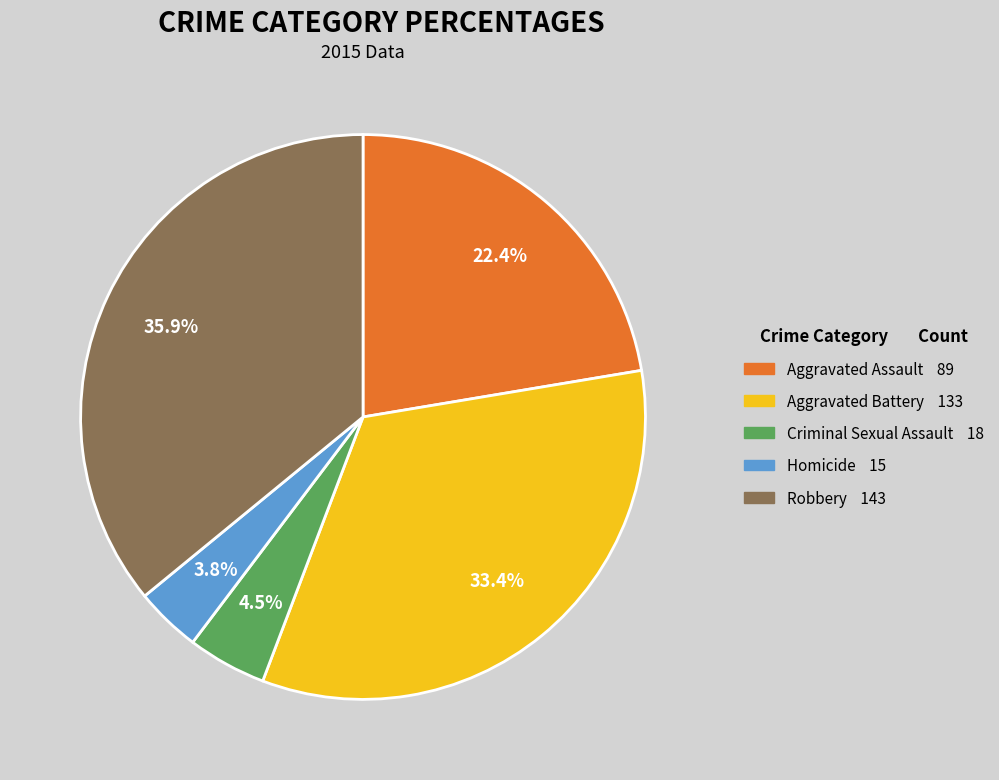

To the nearest percent, what is the difference between the largest and smallest slice percentages?

32%